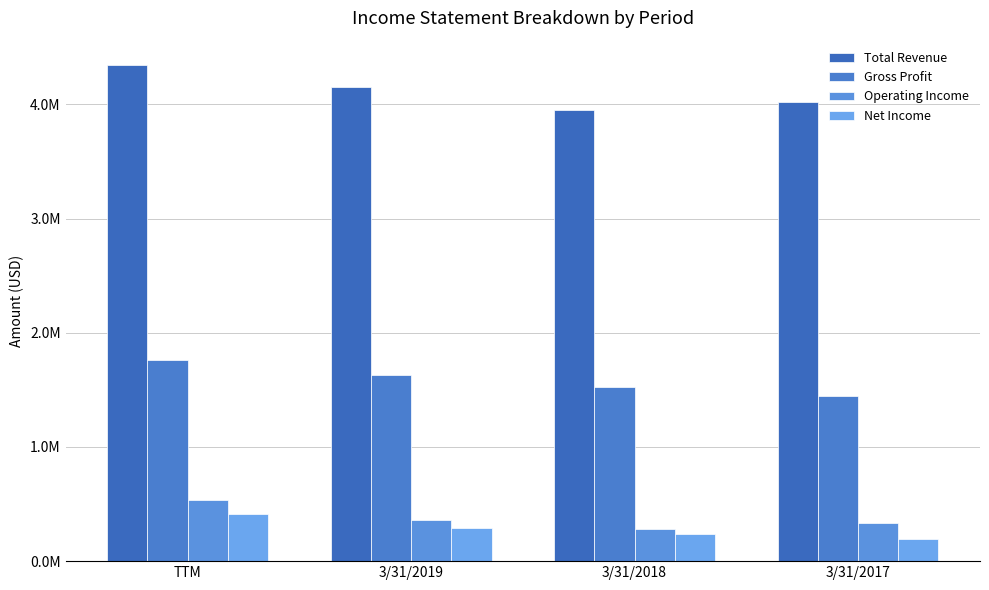

Does the chart contain any negative values?

No